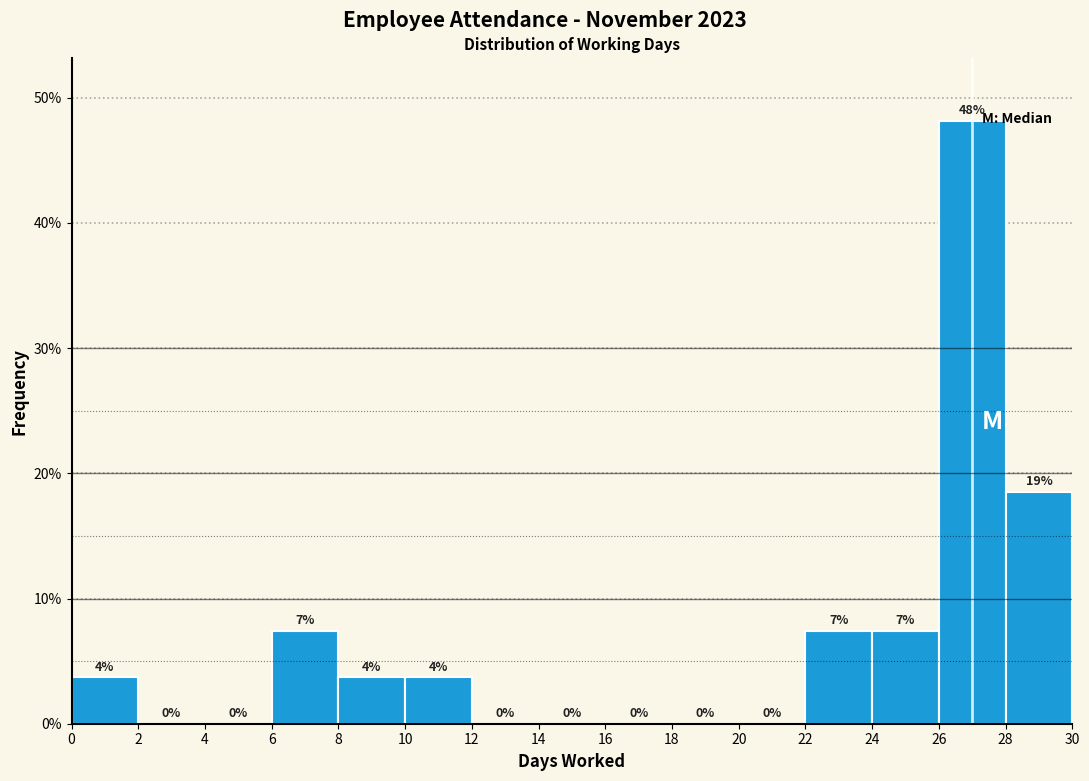

Which range on the x-axis has the tallest bar?

26 to 28